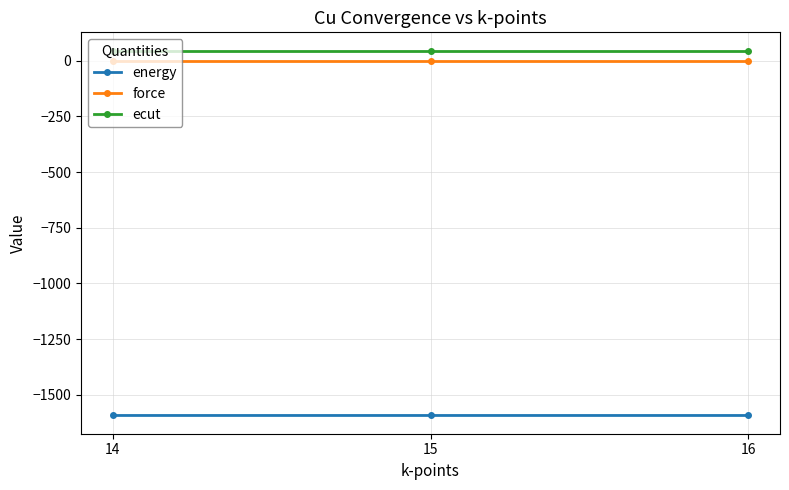

What is the smallest value displayed?

-1592.7